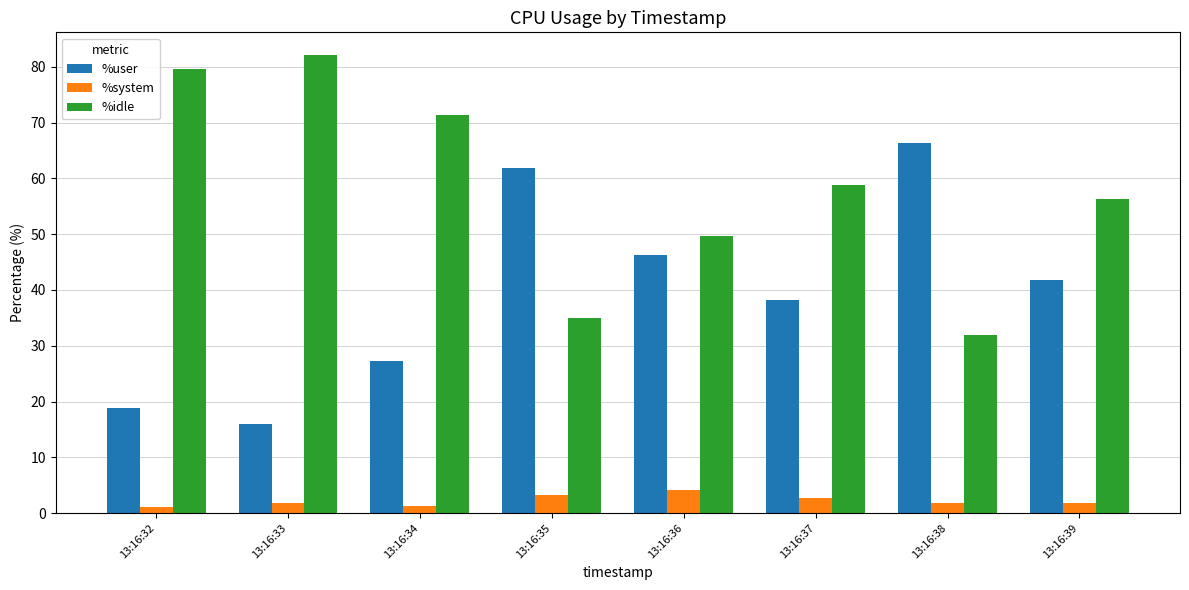

What is the sum of all %user values?

316.6